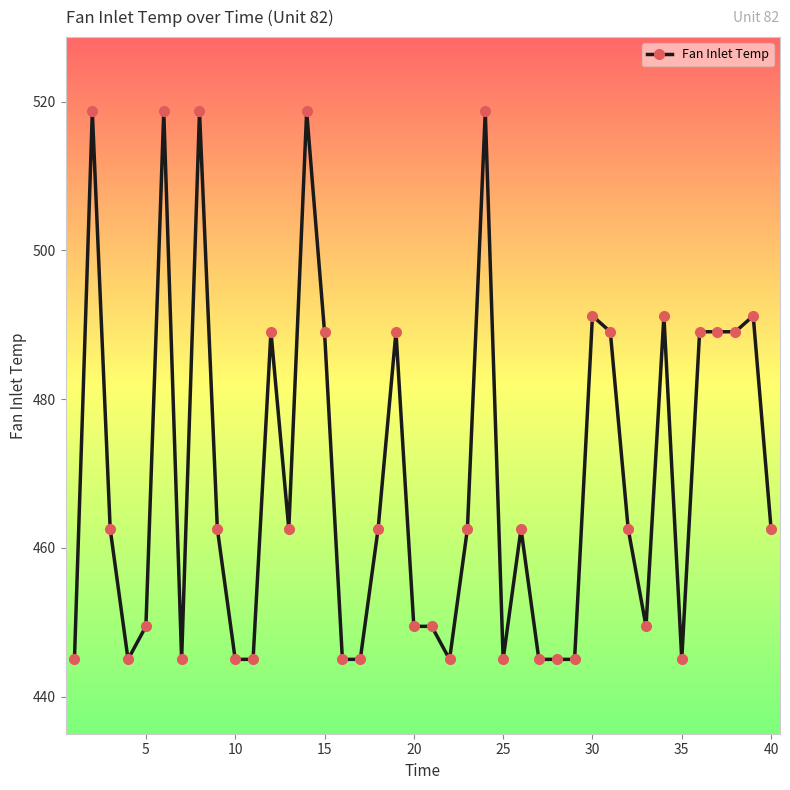

What is the difference between the maximum and second lowest values?

73.7